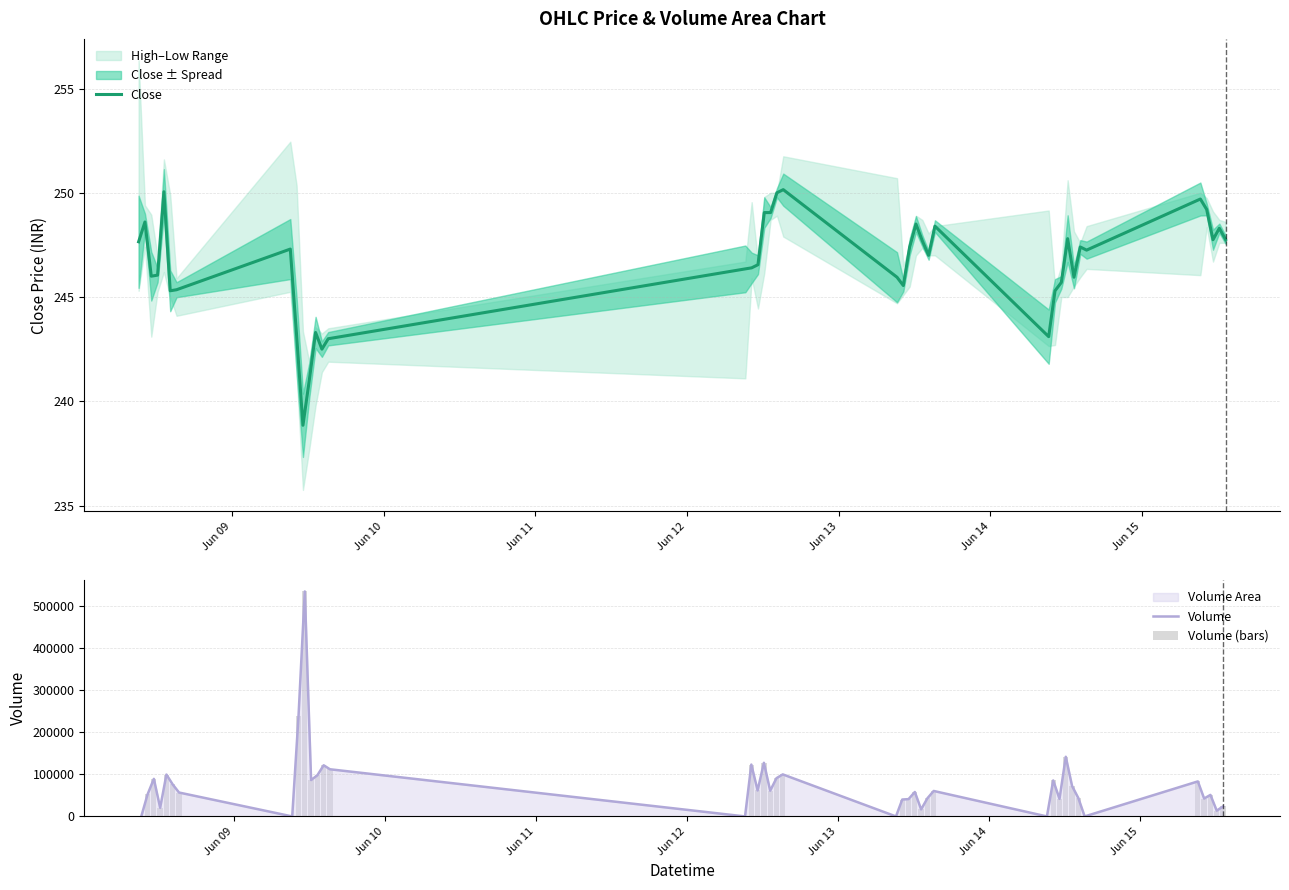

What is the maximum value for Volume?

533438